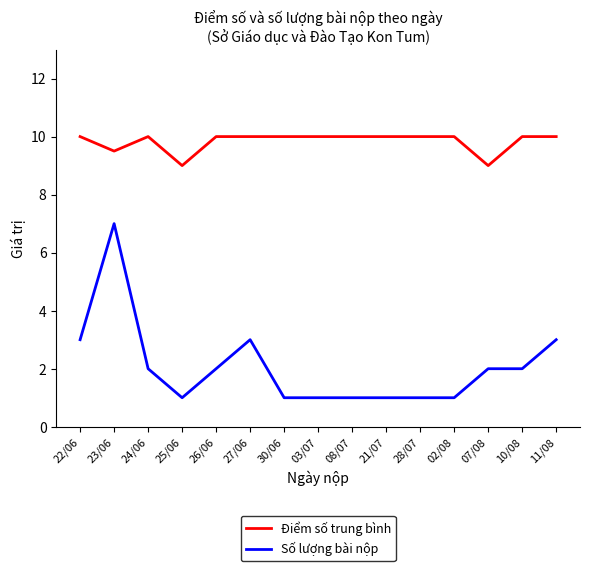

The value of Điểm số trung bình at 30/06 is 15.0. True or false?

False